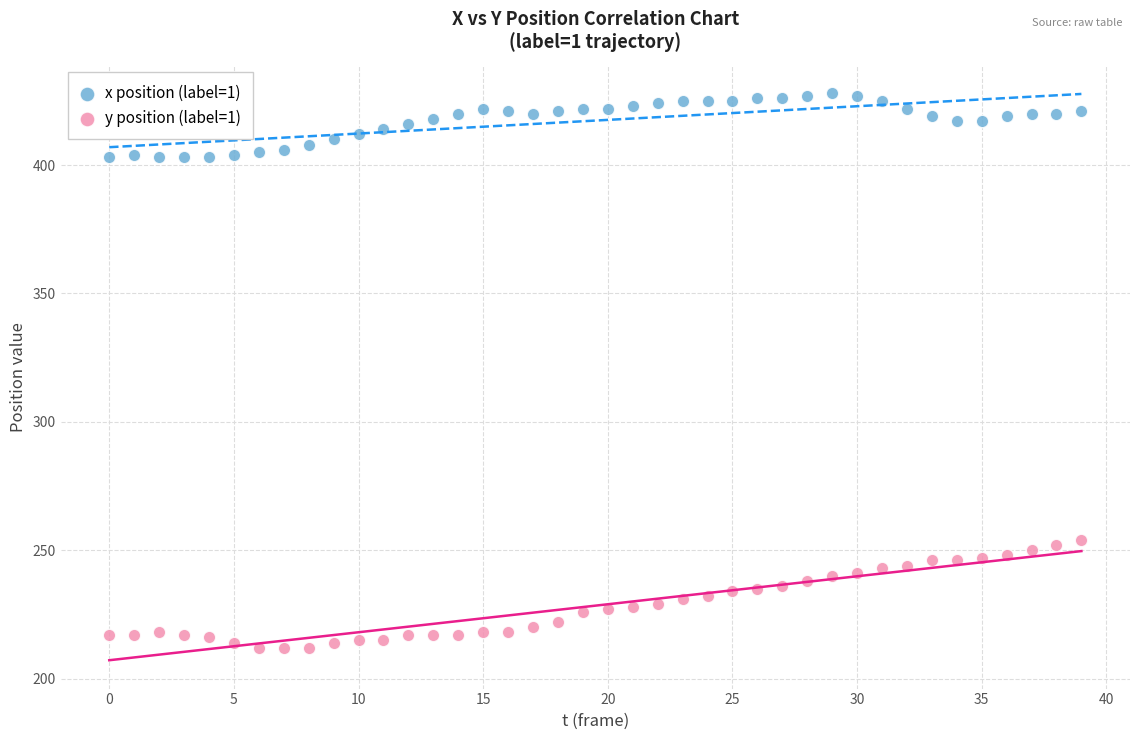

Which series reaches the maximum Y coordinate?

x position (label=1)